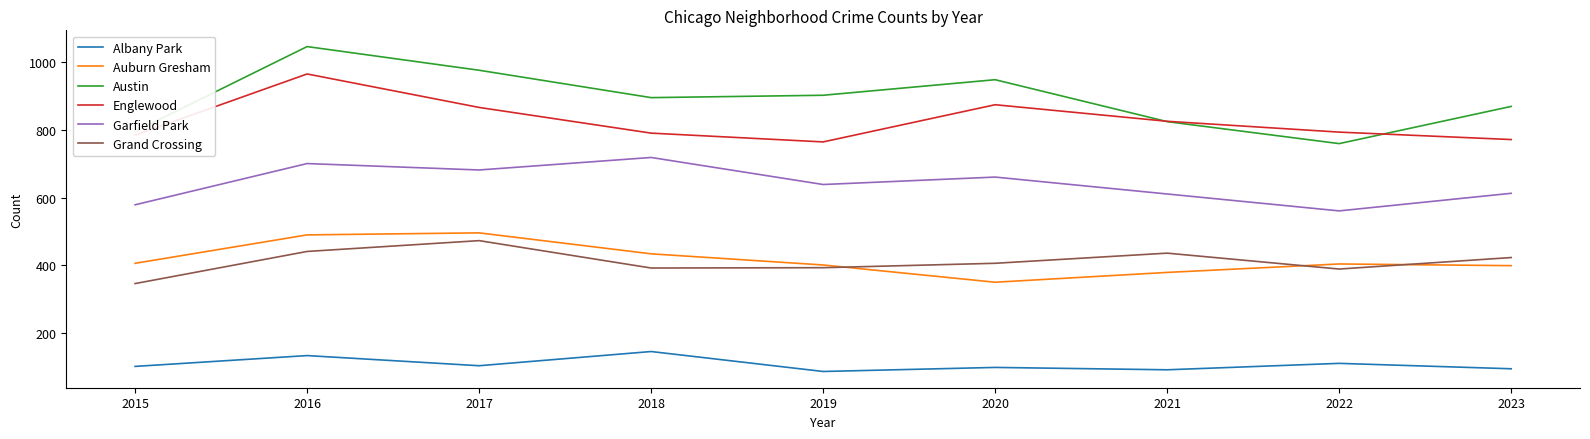

True or false: Garfield Park and Albany Park intersect in this chart.

False